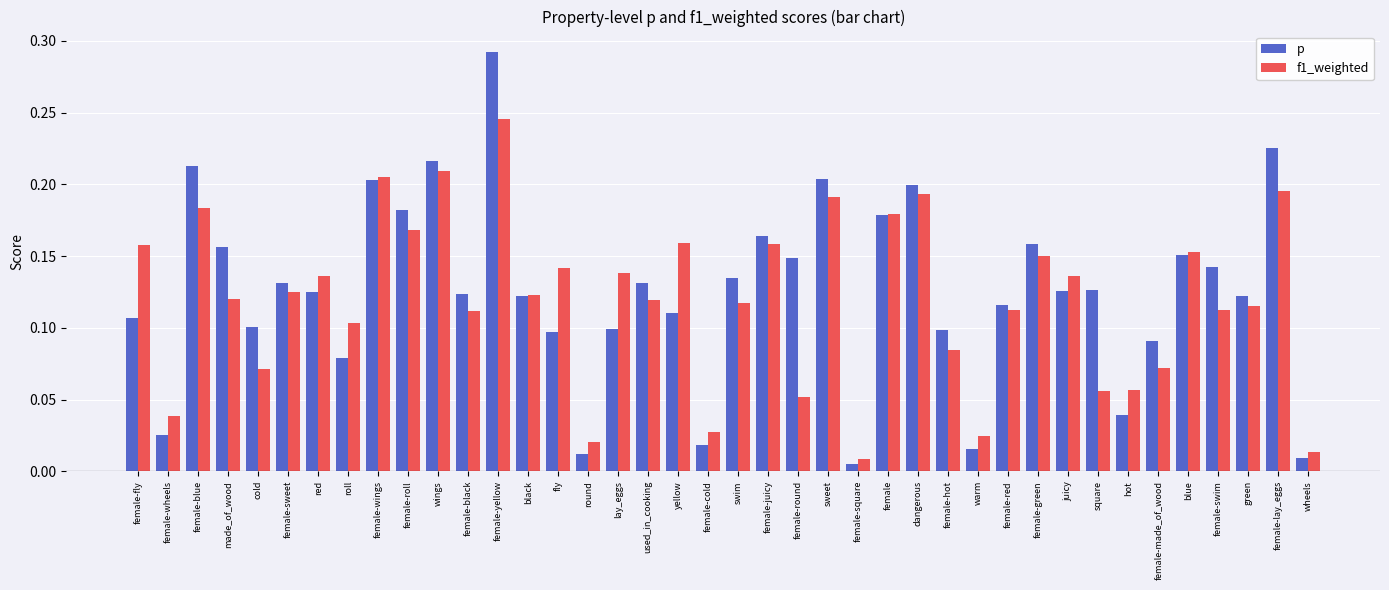

Rank the series at female-hot from lowest to highest value.

f1_weighted, p